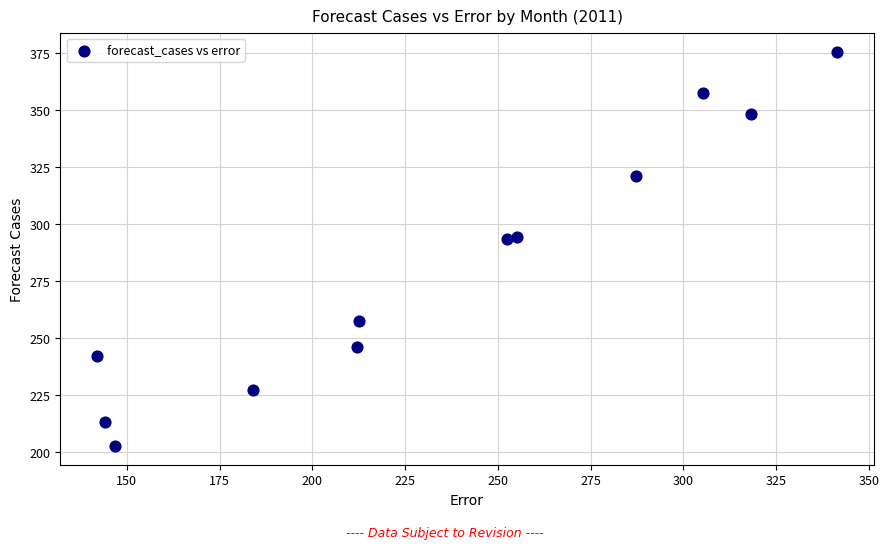

What is the range of Y values (max minus min)?

172.5